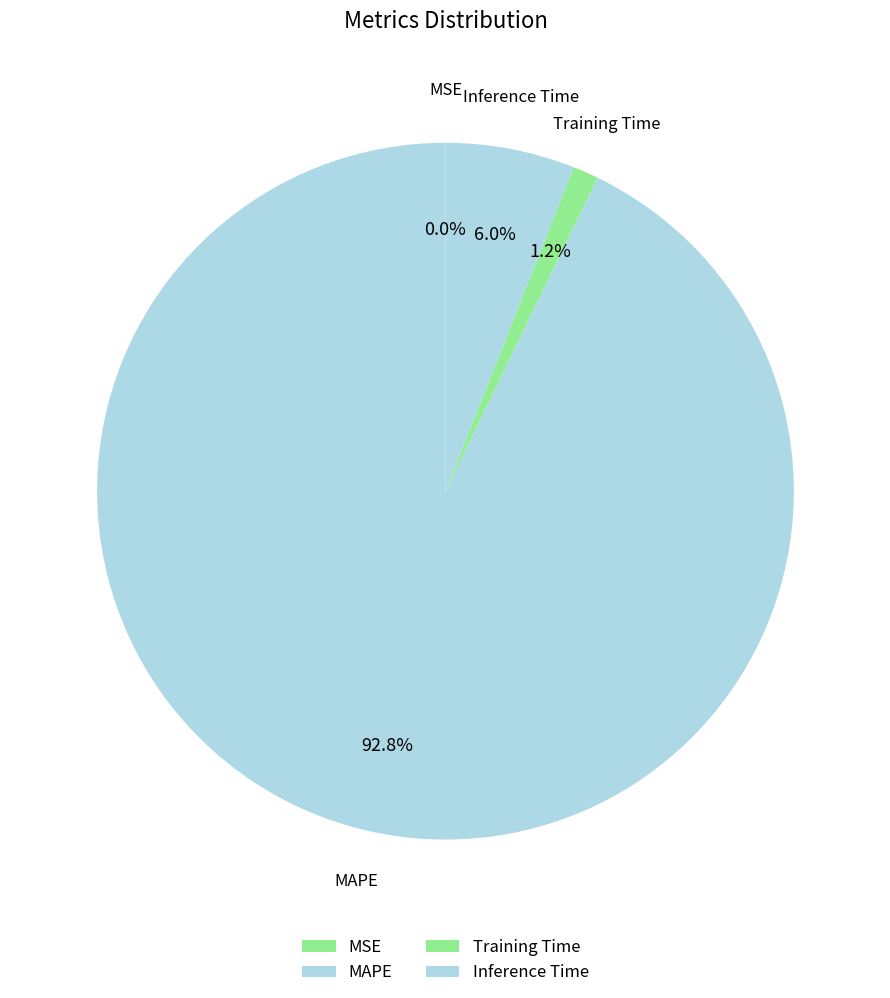

What is the majority slice?

MAPE